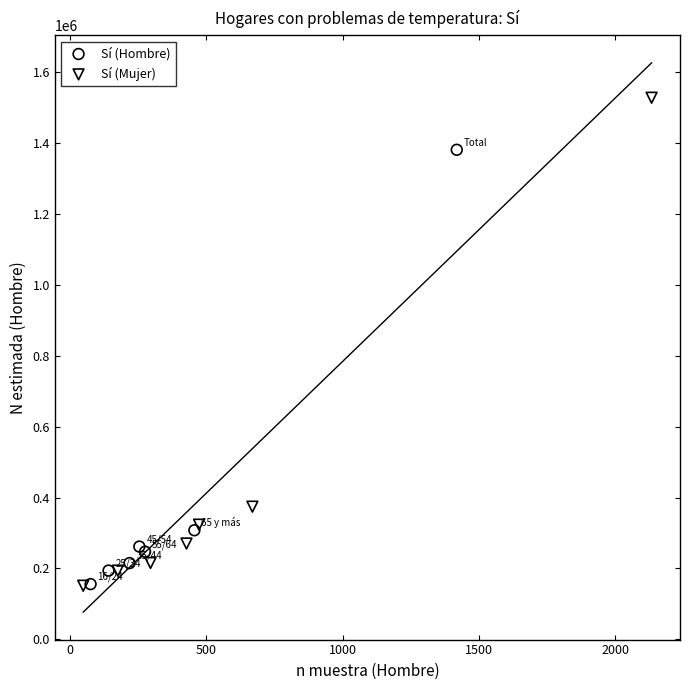

Which series has the largest Y range (max minus min)?

Sí (Mujer)